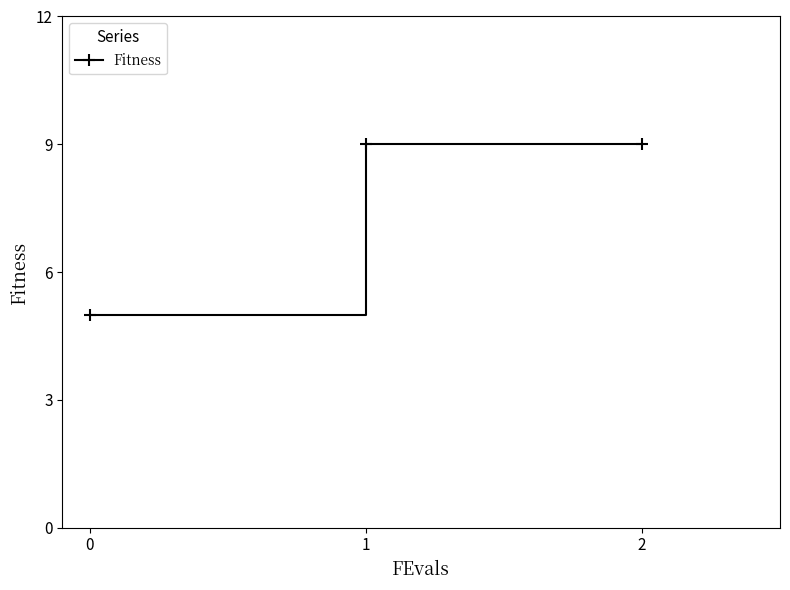

Reading left to right, list all the values displayed in this chart.

0=5	1=9	2=9